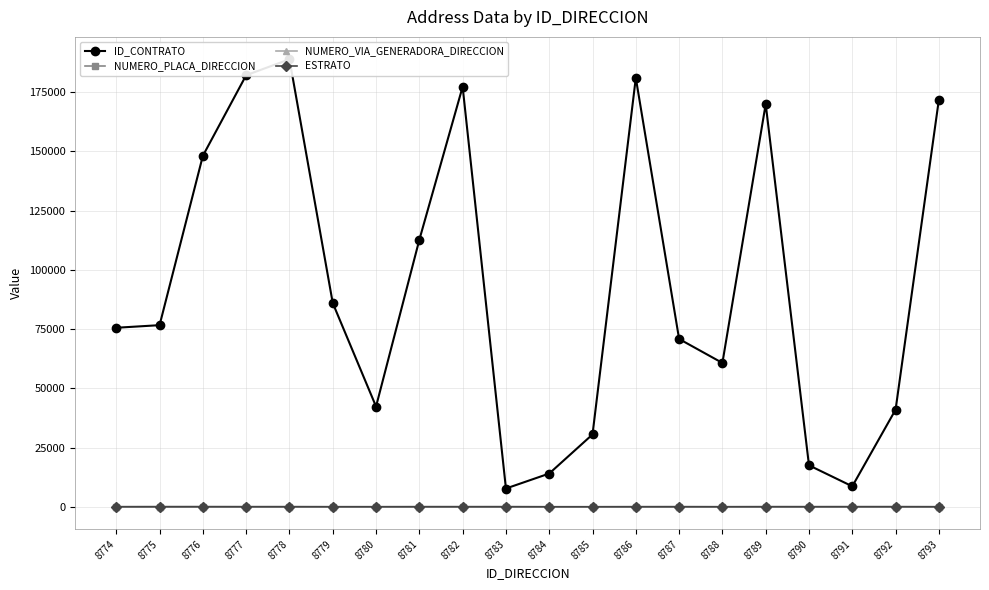

Which label corresponds to the smallest value in the chart?

8774